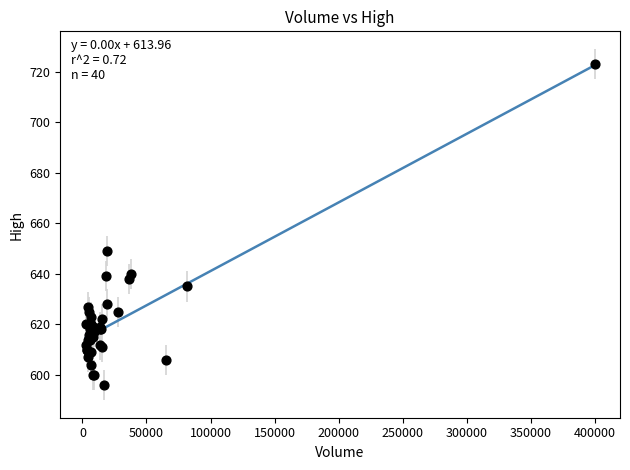

What Y value in the scatter plot is closest to 659?

649